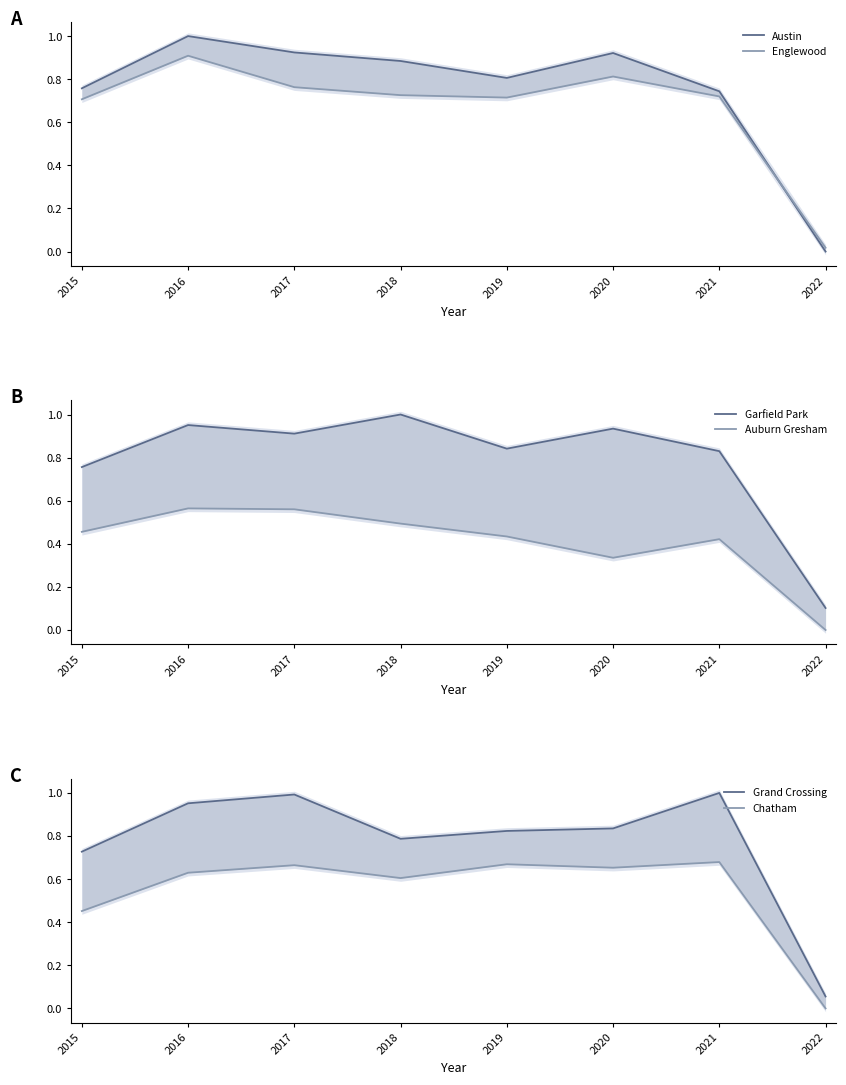

What is the sum of all Chatham values?

4.4